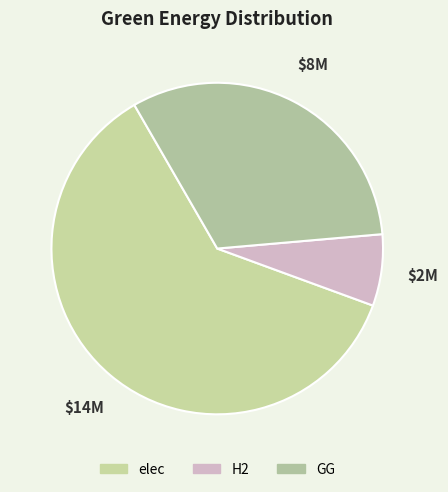

How many segments does this pie chart have?

3